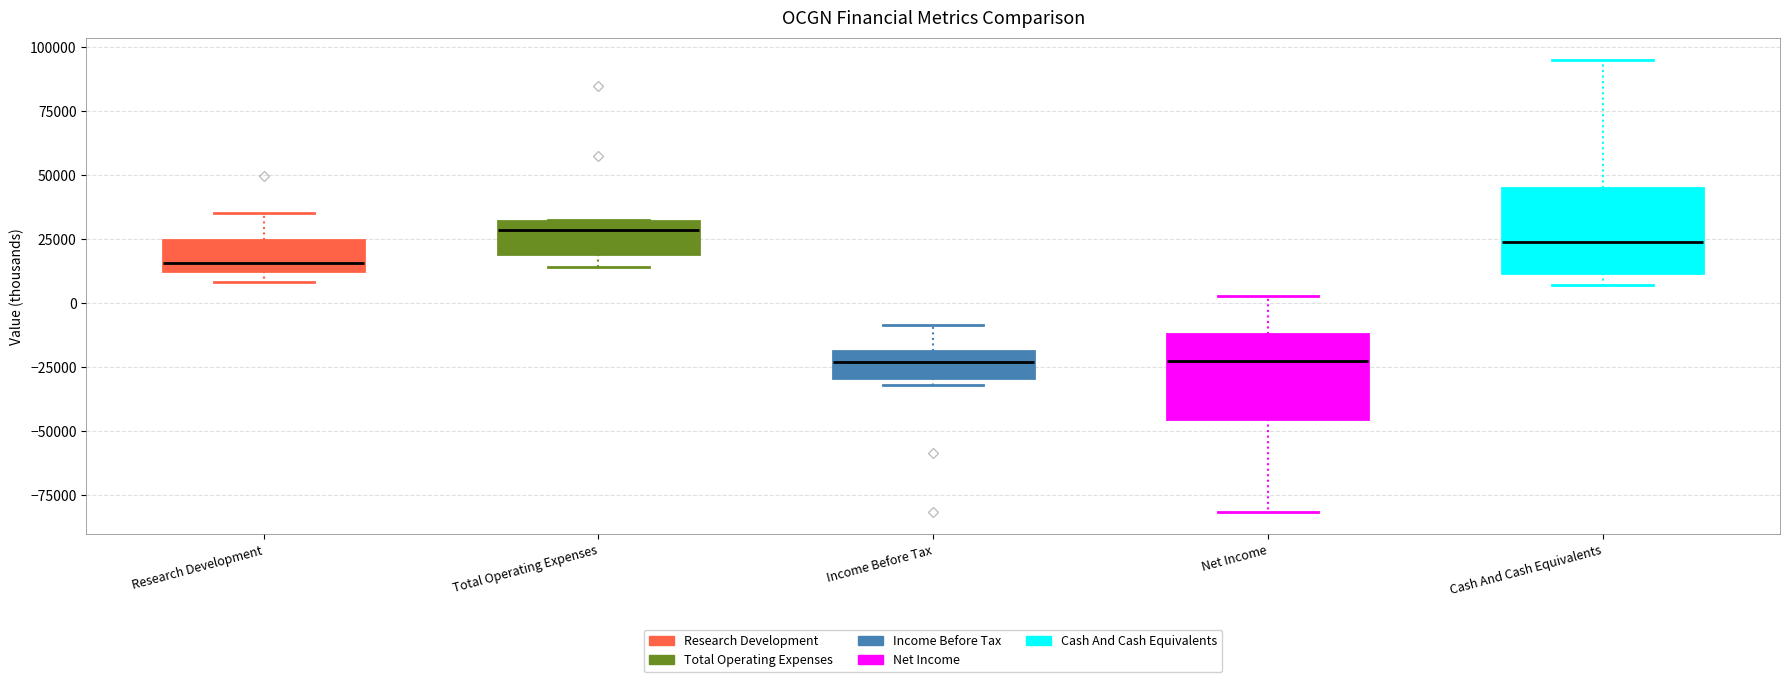

Reading left to right, read every box against the y-axis: the position of its median line, the range the box covers, and the ends of its whiskers. The values are not printed on the chart, so give them approximately, as read against the axis.

Research Development: median 15000 (just above the box's lower edge), box 15000 to 25000, whiskers 10000 to 35000
Total Operating Expenses: median 30000 (just below the box's upper edge), box 20000 to 30000, whiskers 15000 to 35000
Income Before Tax: median -25000, box -30000 to -20000, whiskers -30000 (just below the box's lower edge) to -10000
Net Income: median -20000, box -45000 to -10000, whiskers -80000 to 5000
Cash And Cash Equivalents: median 25000, box 10000 to 45000, whiskers 5000 to 95000